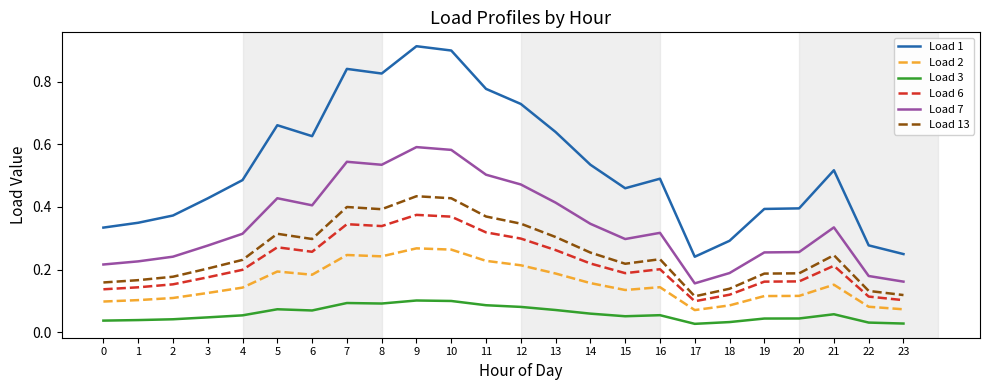

Which series changed the most between 0 and 3?

Load 1